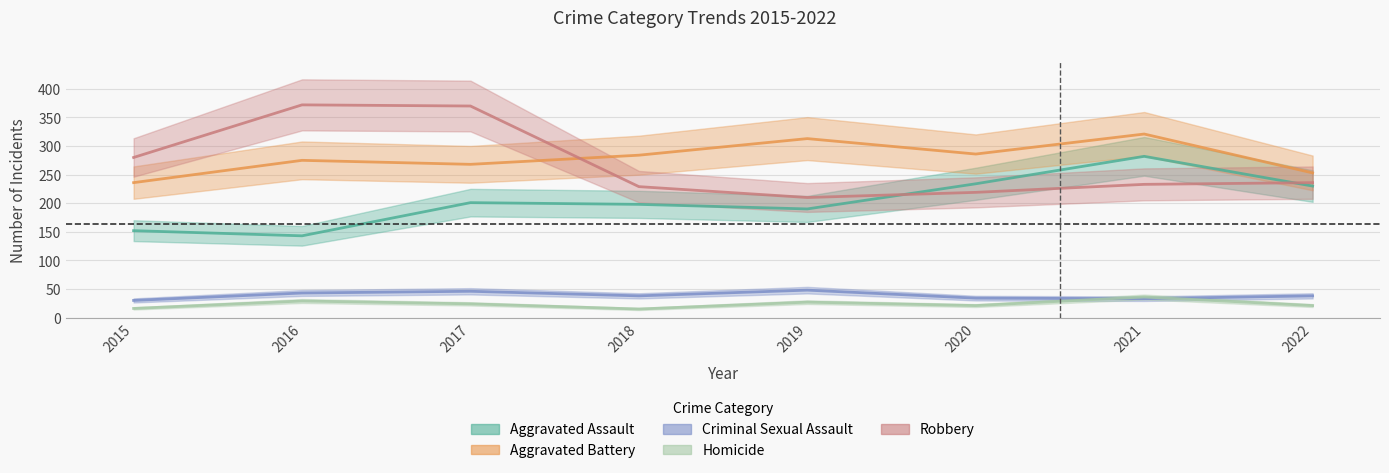

At 2020, list the series in order from largest to smallest.

Aggravated Battery, Aggravated Assault, Robbery, Criminal Sexual Assault, Homicide